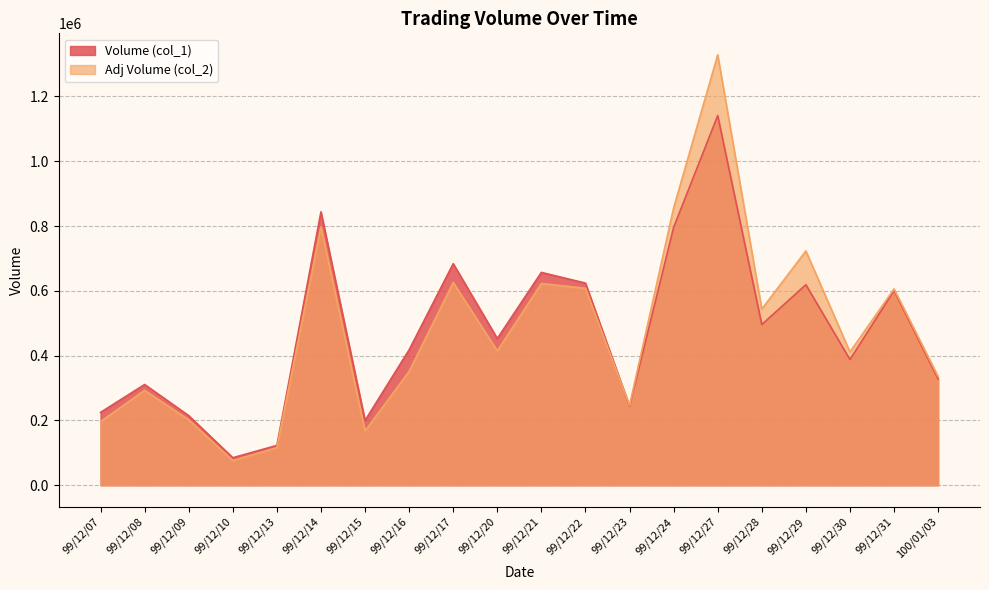

Reading left to right, list all the values displayed in this chart.

Volume (col_1): 99/12/07=225000	99/12/08=311000	99/12/09=215000	99/12/10=85000	99/12/13=123000	99/12/14=844000	99/12/15=200000	99/12/16=418000	99/12/17=684000	99/12/20=453000	99/12/21=657000	99/12/22=624000	99/12/23=244000	99/12/24=796000	99/12/27=1141000	99/12/28=496000	99/12/29=619000	99/12/30=388000	99/12/31=601000	100/01/03=328000
Adj Volume (col_2): 99/12/07=196590	99/12/08=292900	99/12/09=202050	99/12/10=76400	99/12/13=116230	99/12/14=797860	99/12/15=167600	99/12/16=351690	99/12/17=626030	99/12/20=414830	99/12/21=622750	99/12/22=607990	99/12/23=246360	99/12/24=855890	99/12/27=1328470	99/12/28=543830	99/12/29=723220	99/12/30=411520	99/12/31=606040	100/01/03=335720